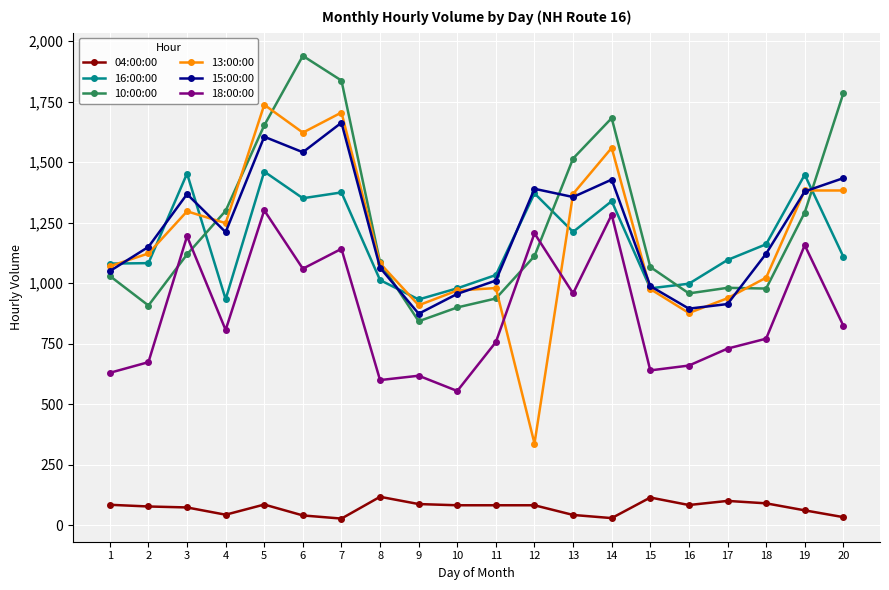

At which category does 13:00:00 reach its first local peak?

3